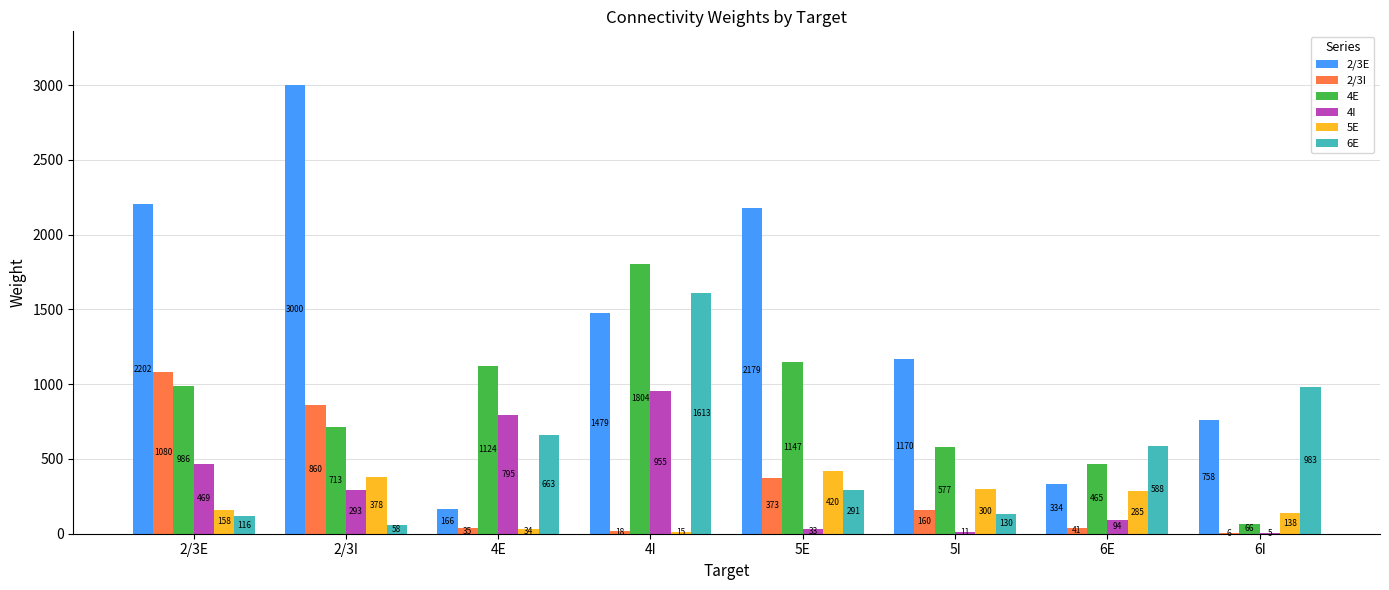

At which category does the chart reach its peak across all series?

2/3I